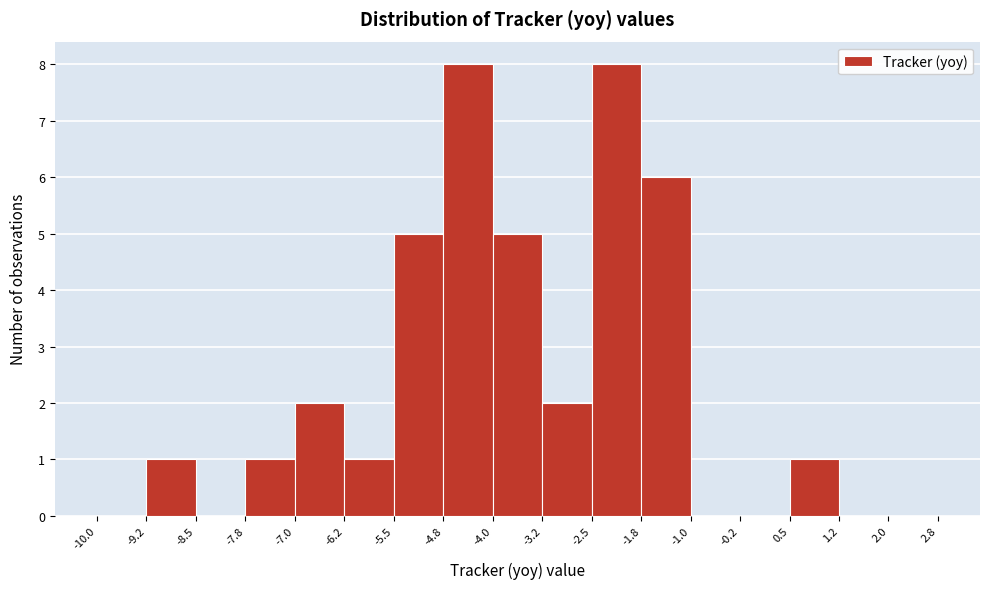

Reading left to right, list every bar in this chart as the range it spans on the x-axis followed by its height. The values are not printed on the chart, so give them approximately, as read against the axis.

-10.0 to -9.2: 0
-9.2 to -8.5: 1
-8.5 to -7.8: 0
-7.8 to -7.0: 1
-7.0 to -6.2: 2
-6.2 to -5.5: 1
-5.5 to -4.8: 5
-4.8 to -4.0: 8
-4.0 to -3.2: 5
-3.2 to -2.5: 2
-2.5 to -1.8: 8
-1.8 to -1.0: 6
-1.0 to -0.2: 0
-0.2 to 0.5: 0
0.5 to 1.2: 1
1.2 to 2.0: 0
2.0 to 2.8: 0